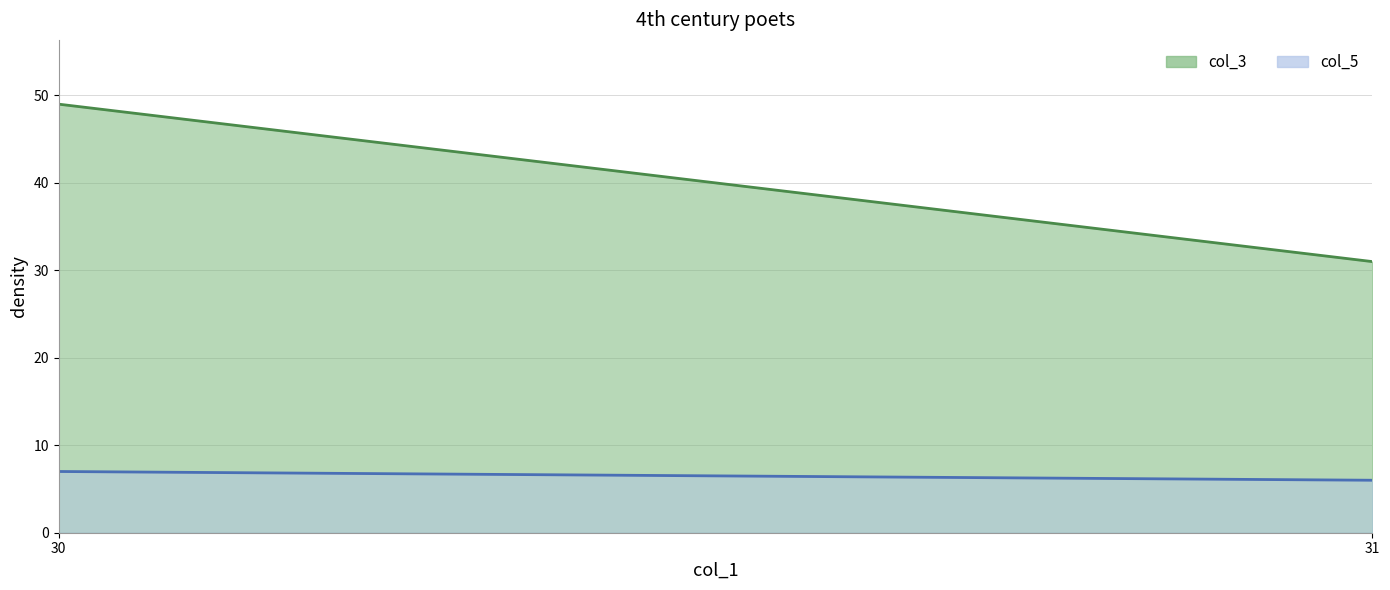

Rank the series by their average value, from lowest to highest.

col_5, col_3